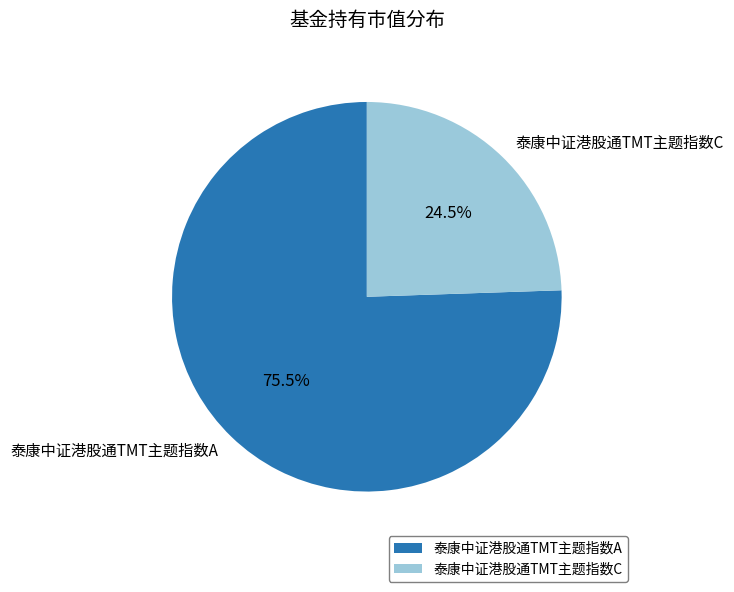

Rank the categories by value from lowest to highest.

泰康中证港股通TMT主题指数C, 泰康中证港股通TMT主题指数A